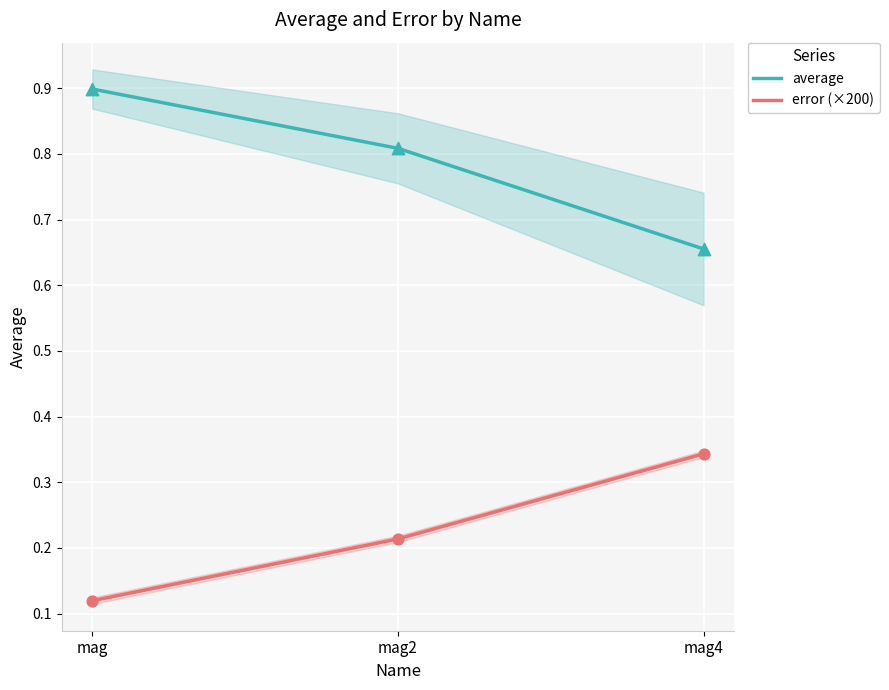

Which series contains the lowest Y value?

error (×200)